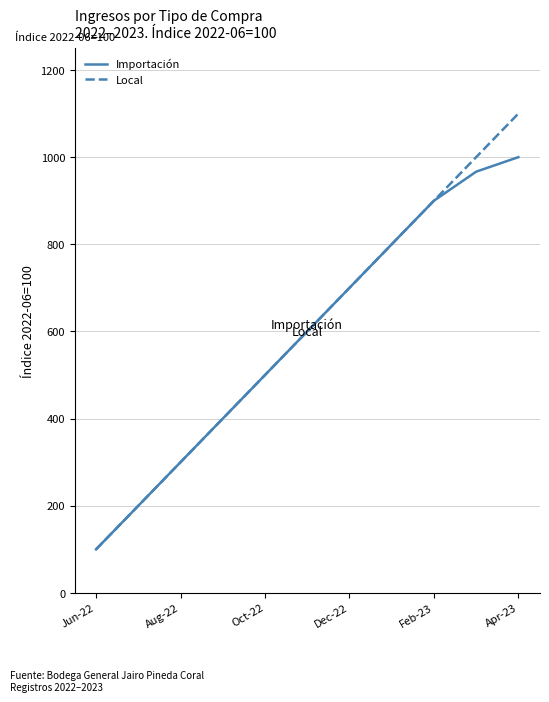

Which series has the largest range (max minus min)?

Local